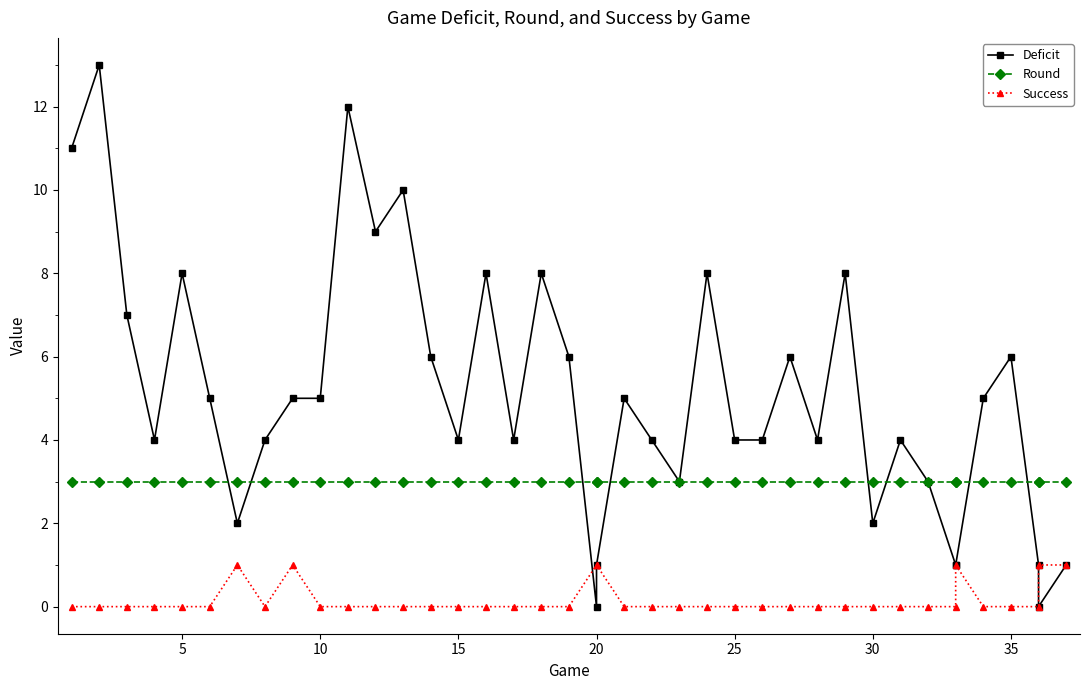

At how many categories does at least one series exceed 11?

2